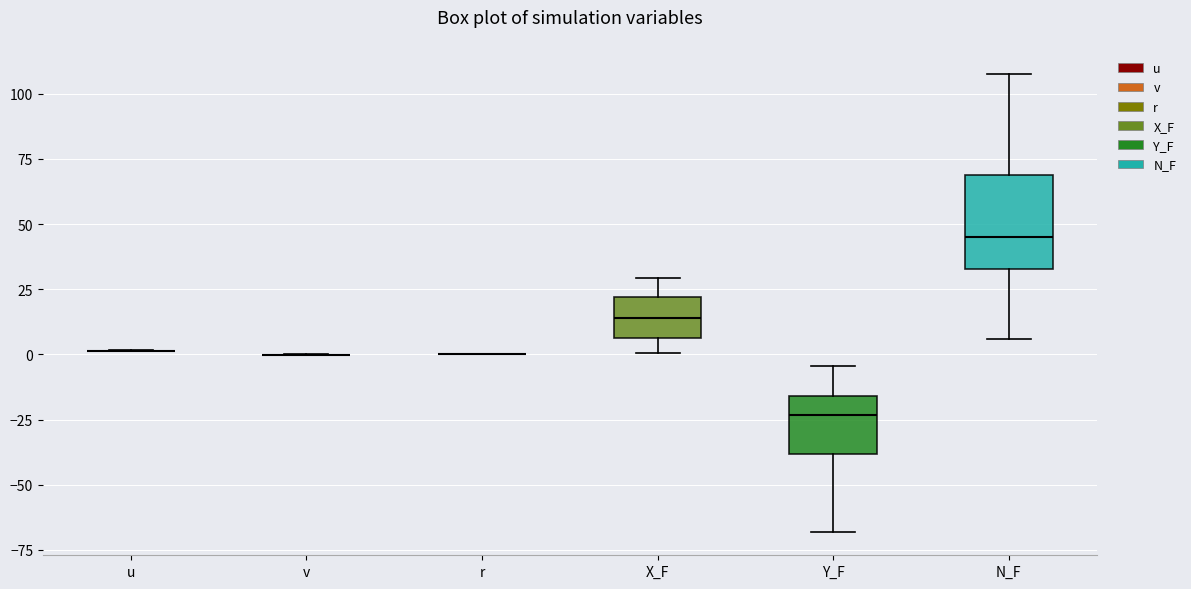

Reading left to right, transcribe this box plot: for each box, give where its median line is, the range the box spans, and where its two whiskers end, as read against the y-axis. The values are not printed on the chart, so give them approximately, as read against the axis.

u: box collapsed to a line at 0, whiskers 0 to 0
v: box collapsed to a line at 0, whiskers 0 to 0
r: box collapsed to a line at 0, whiskers 0 to 0
X_F: median 15, box 5 to 20, whiskers 0 to 30
Y_F: median -25, box -40 to -15, whiskers -70 to -5
N_F: median 45, box 35 to 70, whiskers 5 to 110